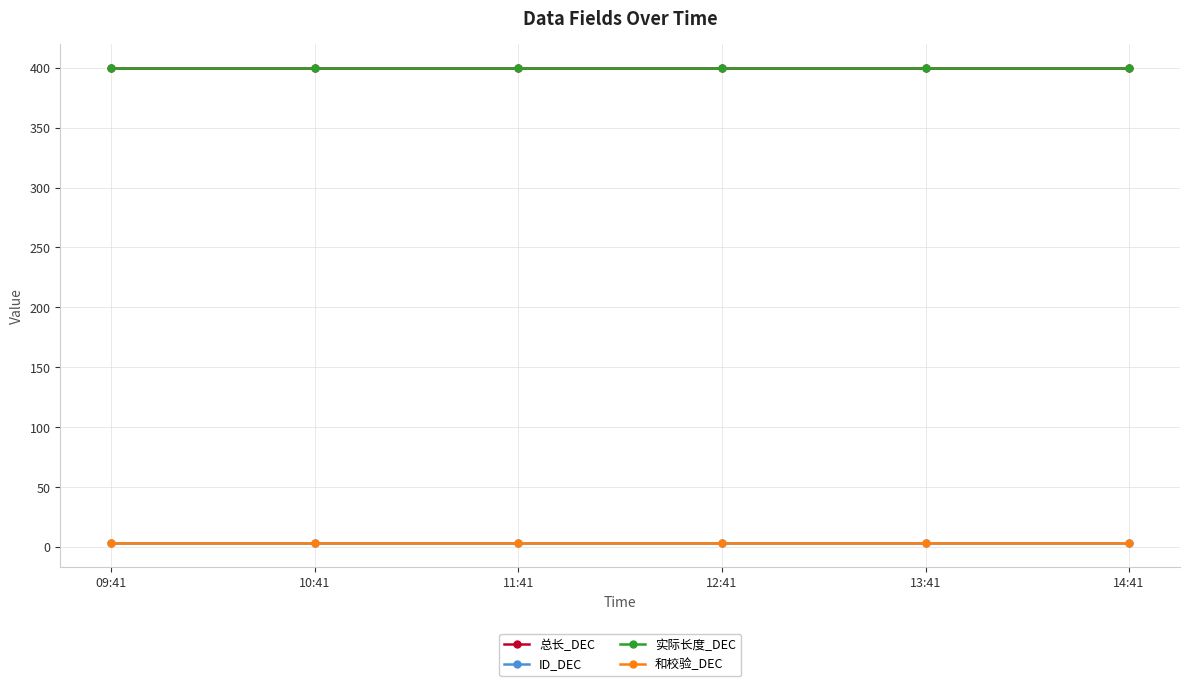

Does the chart have visible grid lines?

Yes